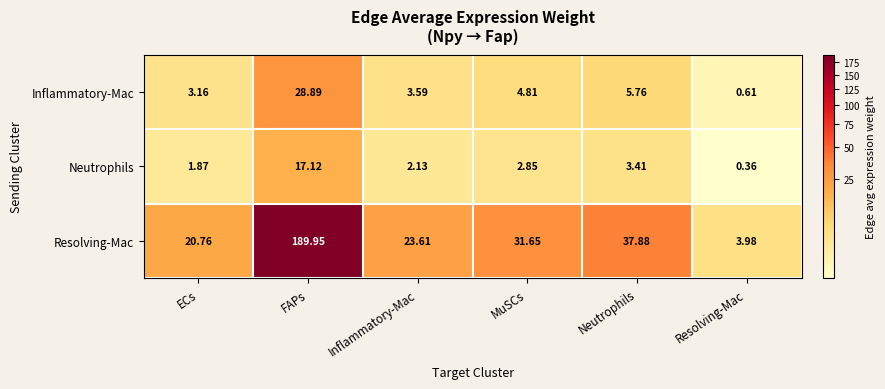

At which category does the chart reach its peak across all series?

FAPs